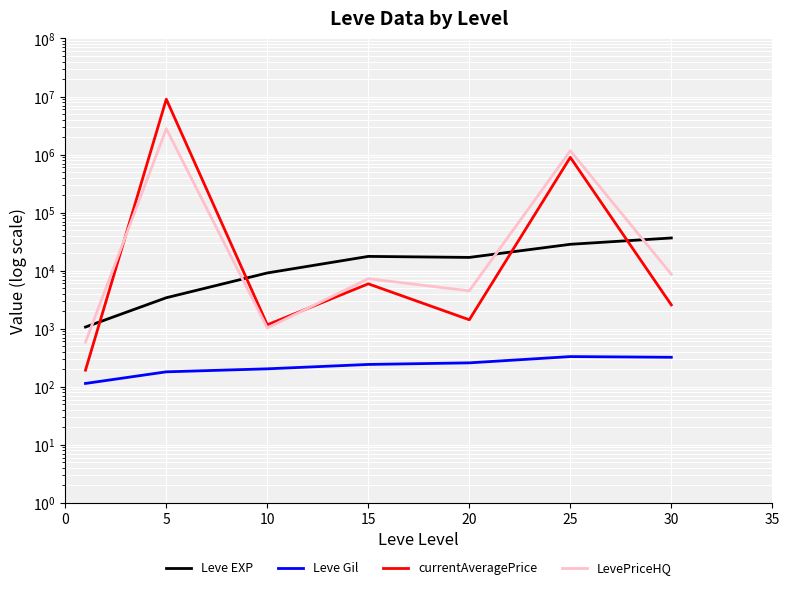

Where is Leve EXP nearest to the value 18778?

15